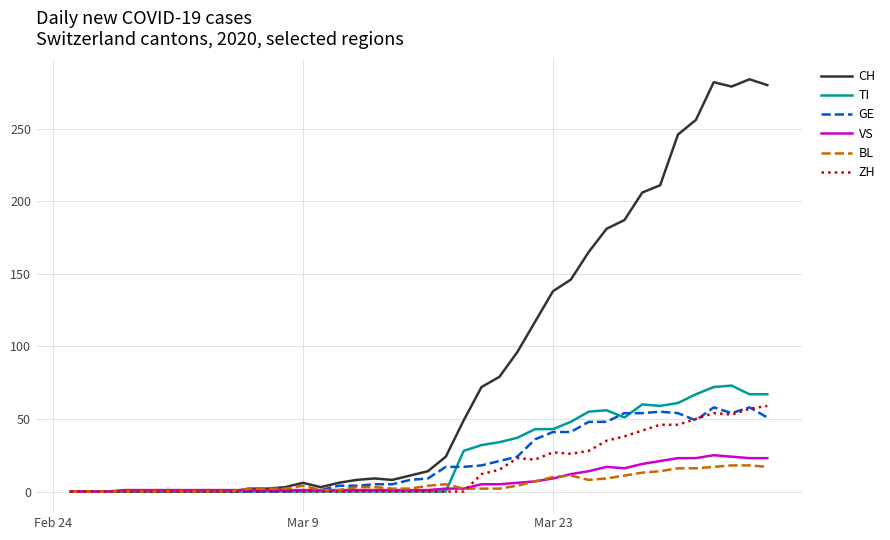

Which series has the largest range (max minus min)?

CH